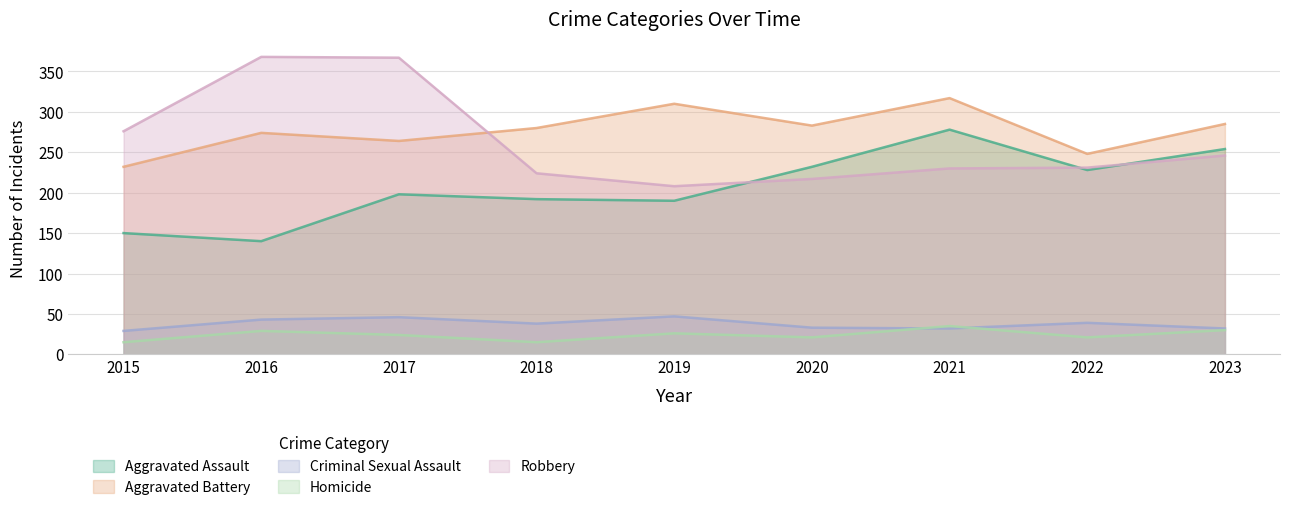

What is the approximate value of Criminal Sexual Assault at 2022, to the nearest 5?

40